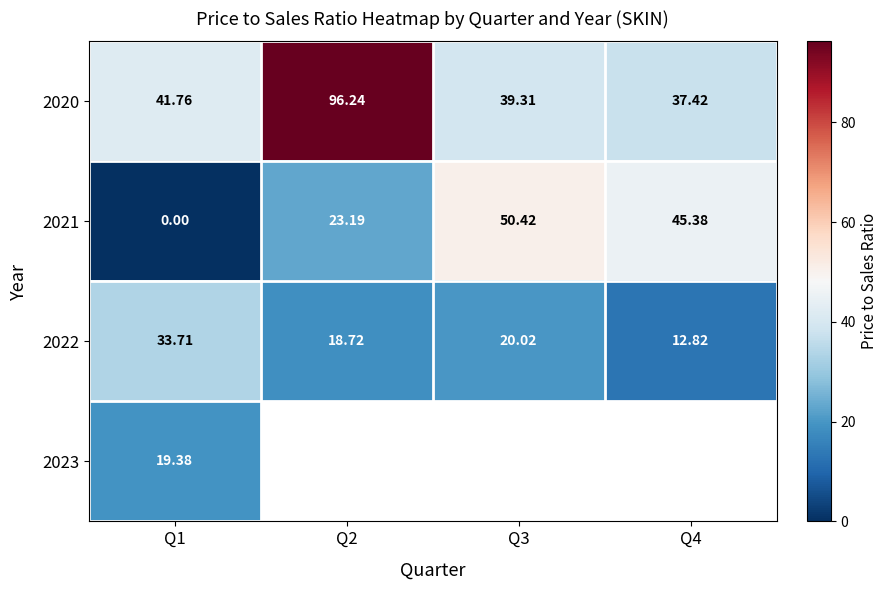

Which series changed the most between Q1 and Q4?

2021